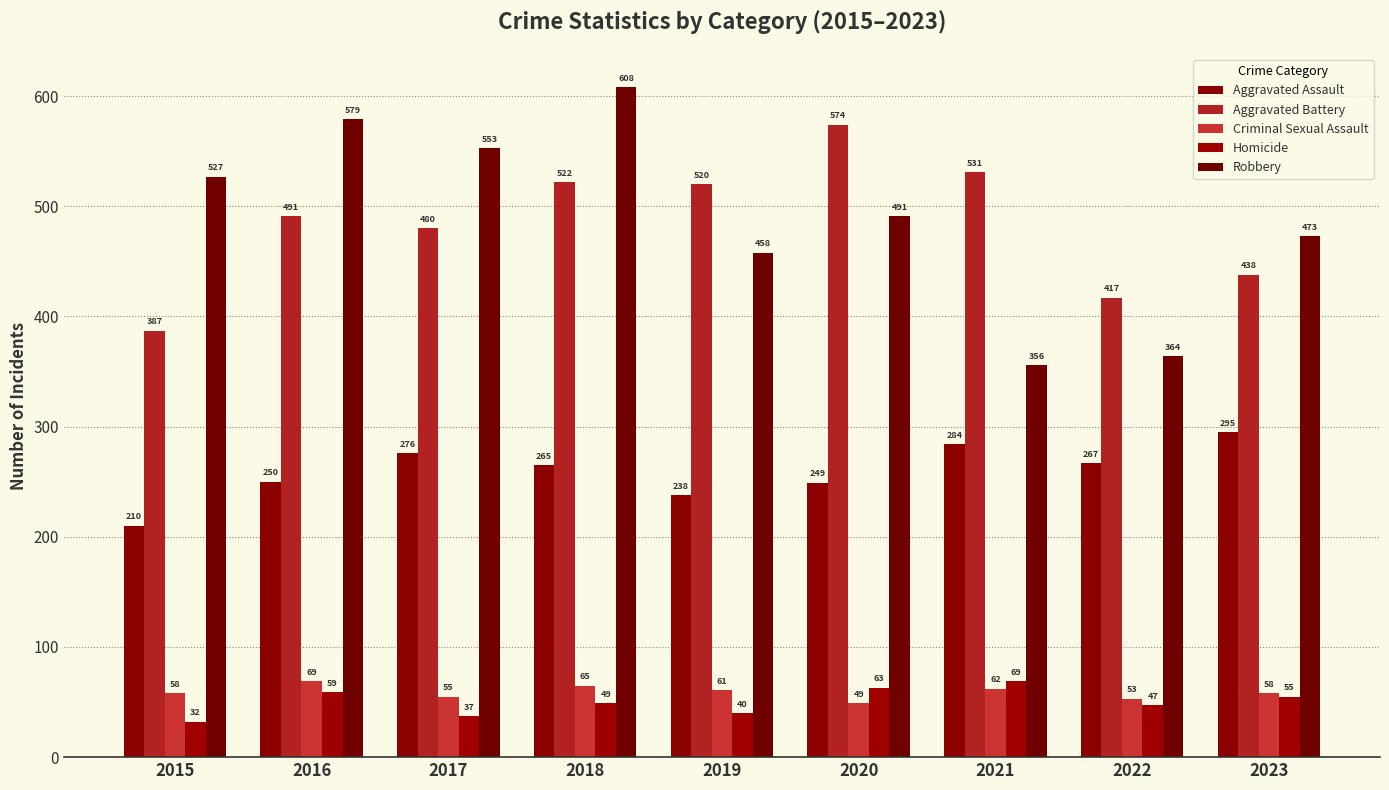

What is the average value of the Robbery series?

490